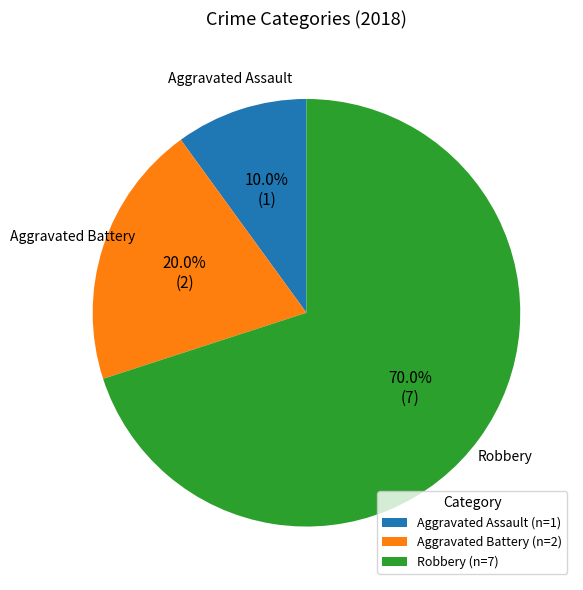

To the nearest percent, what portion does Aggravated Assault represent?

10%